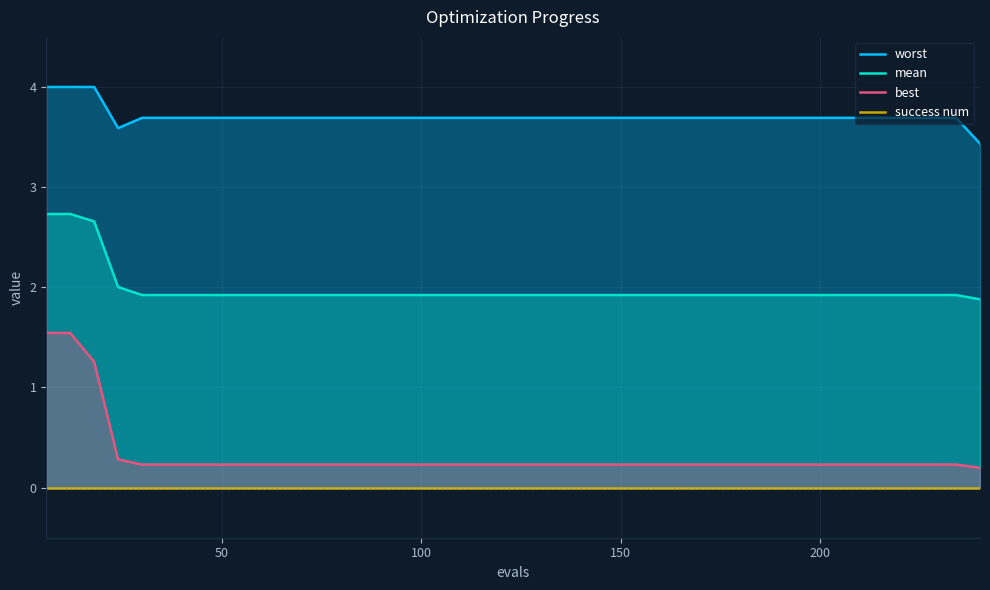

What is the spread (max minus min) of values at 34?

3.7